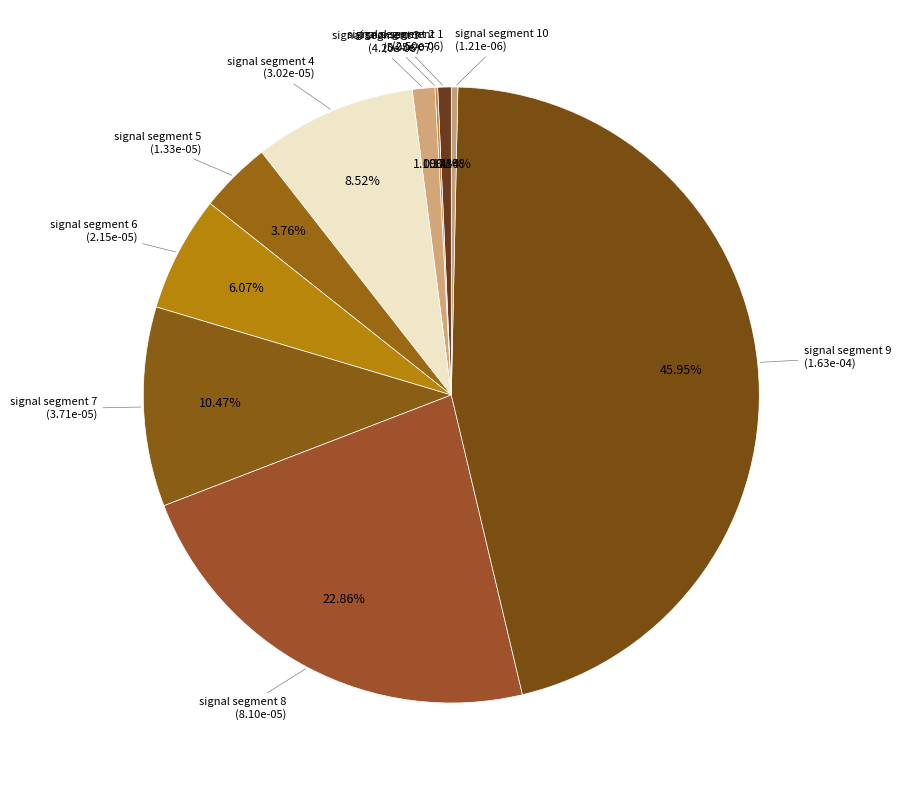

Is signal segment 10 the majority of the pie?

No